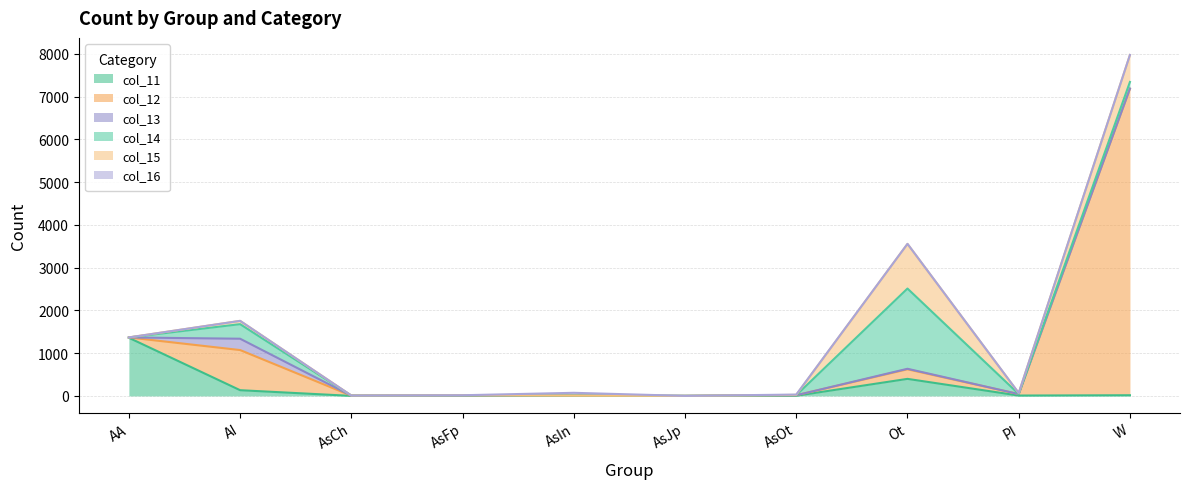

What is the average value of the col_15 series?

178